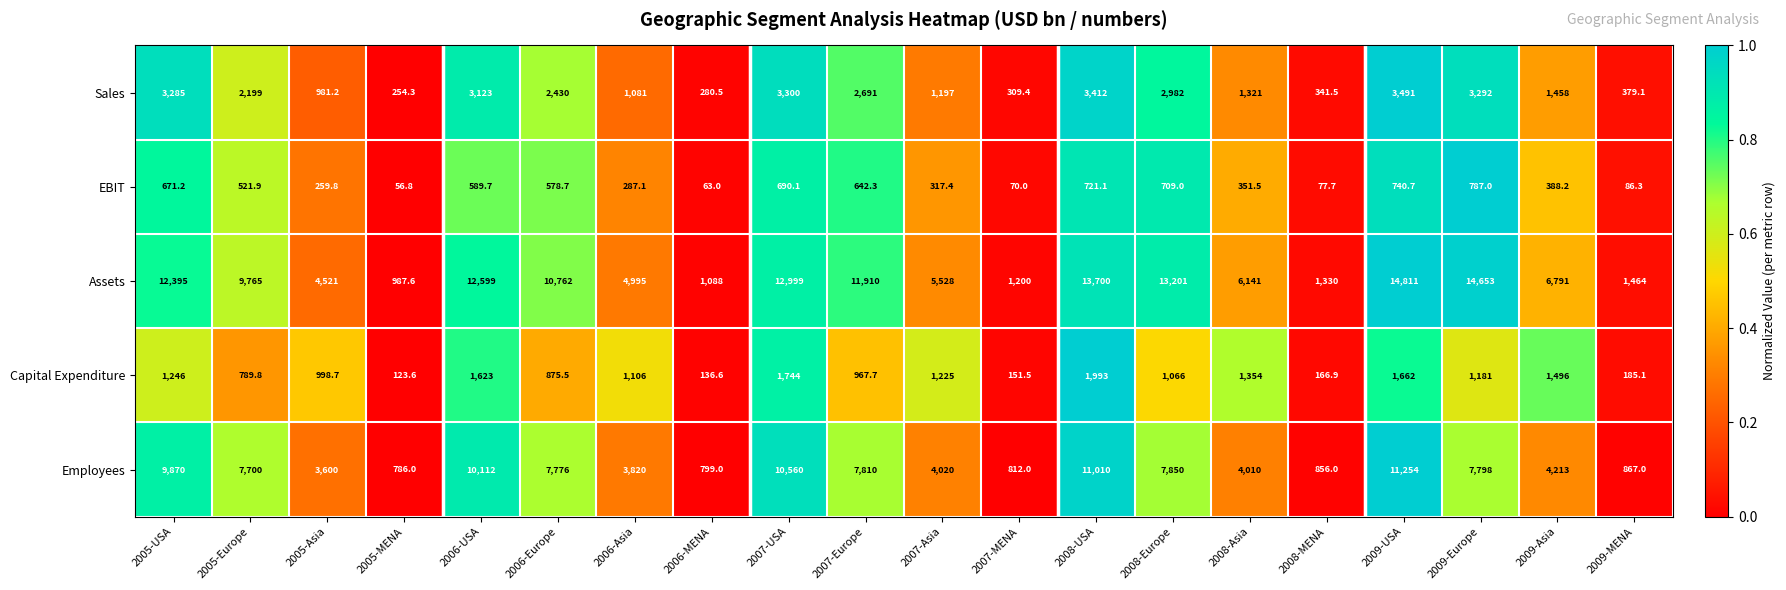

Rank the categories by Sales value from highest to lowest.

2009-USA, 2008-USA, 2007-USA, 2009-Europe, 2005-USA, 2006-USA, 2008-Europe, 2007-Europe, 2006-Europe, 2005-Europe, 2009-Asia, 2008-Asia, 2007-Asia, 2006-Asia, 2005-Asia, 2009-MENA, 2008-MENA, 2007-MENA, 2006-MENA, 2005-MENA